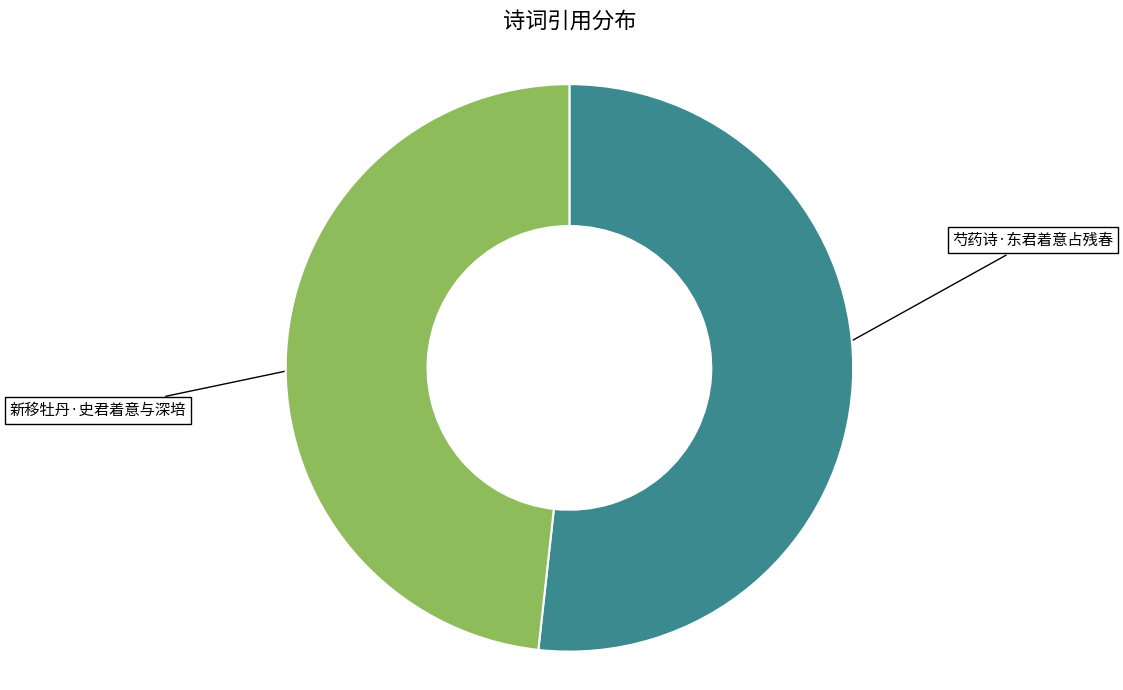

How many slices are in this pie chart?

2